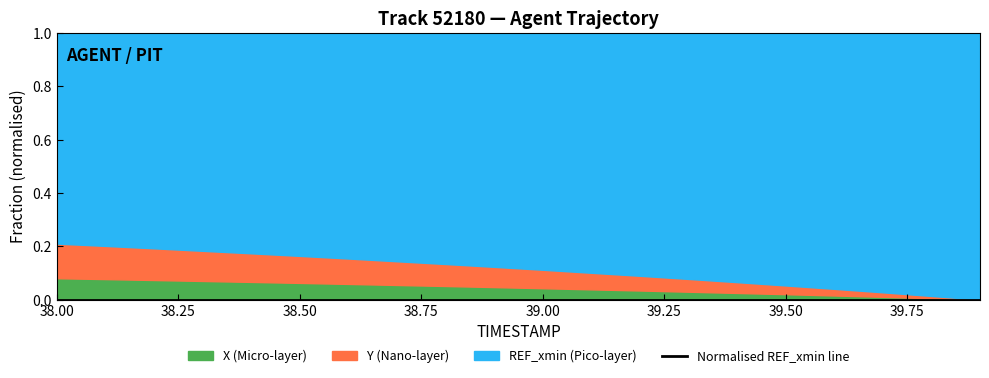

What is the sum of all Y values?

30556.0